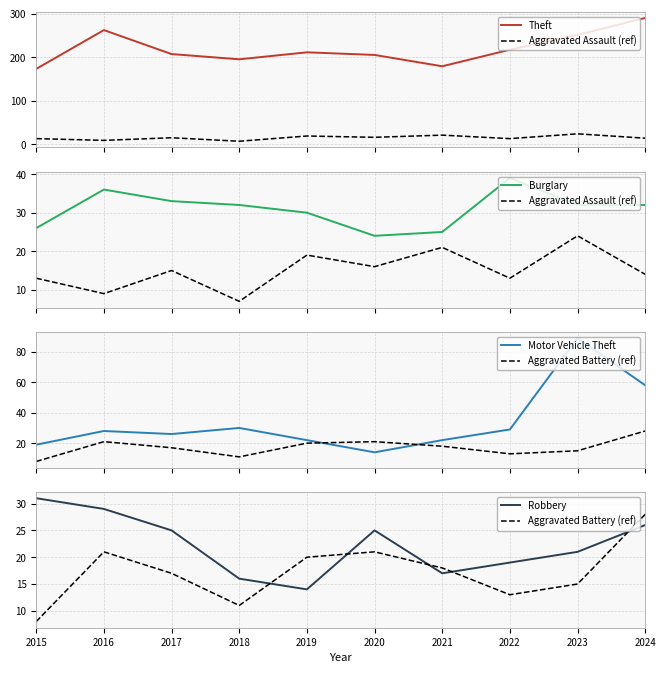

Which series changed the most between 2018 and 2024?

Theft